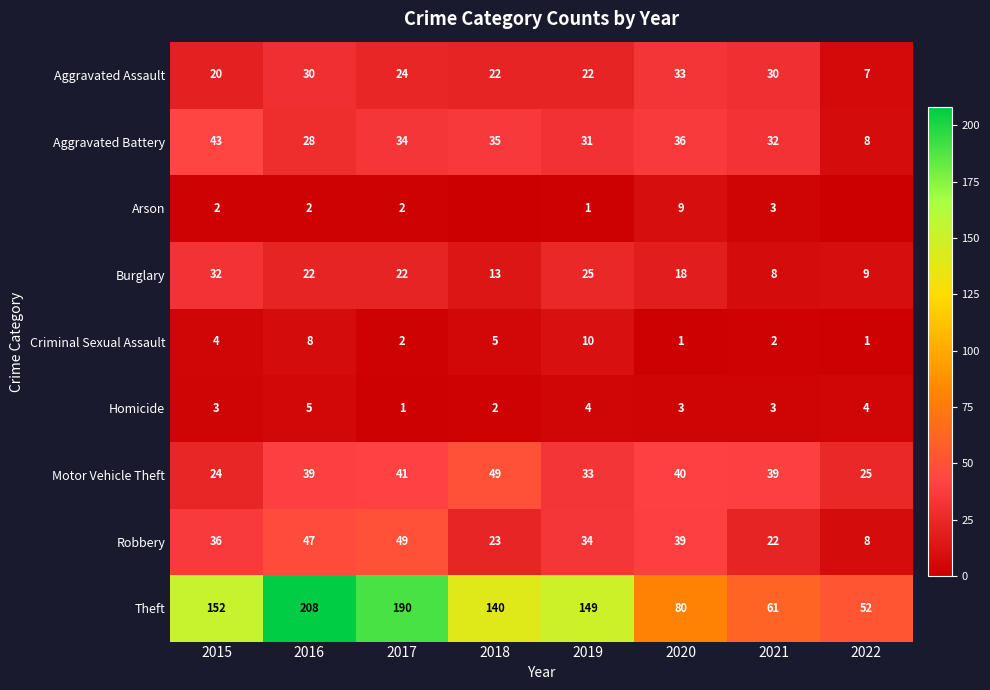

Which has a higher value, 2021 or 2020?

2020